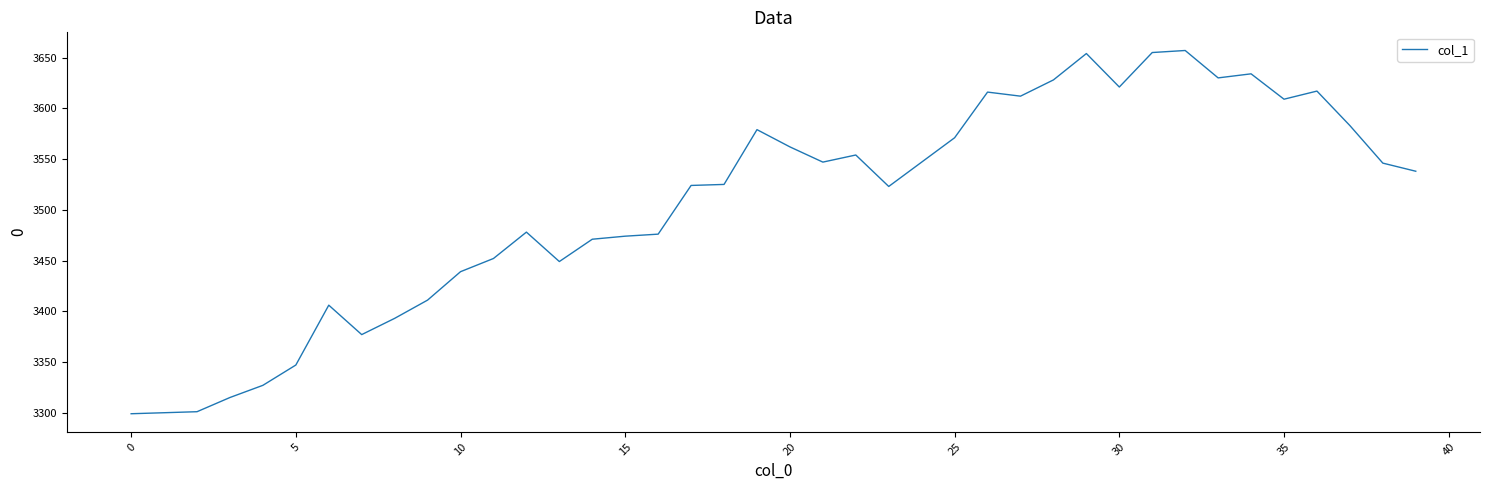

What is the greatest value displayed?

3657